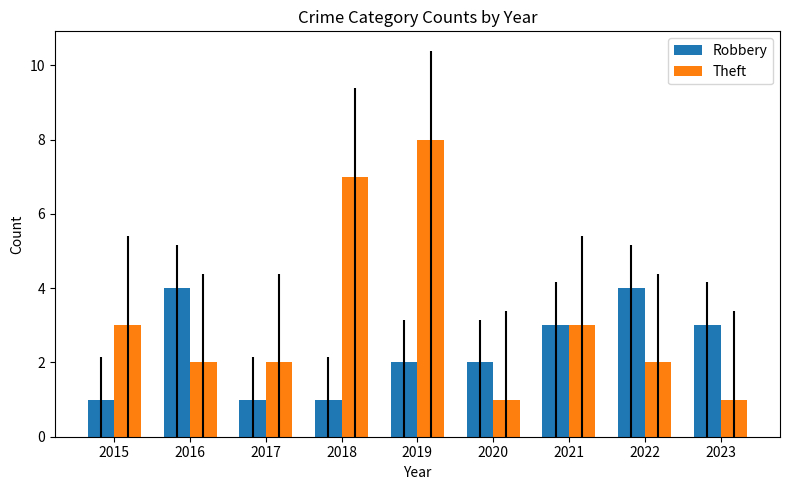

Does the chart contain stacked bars?

No